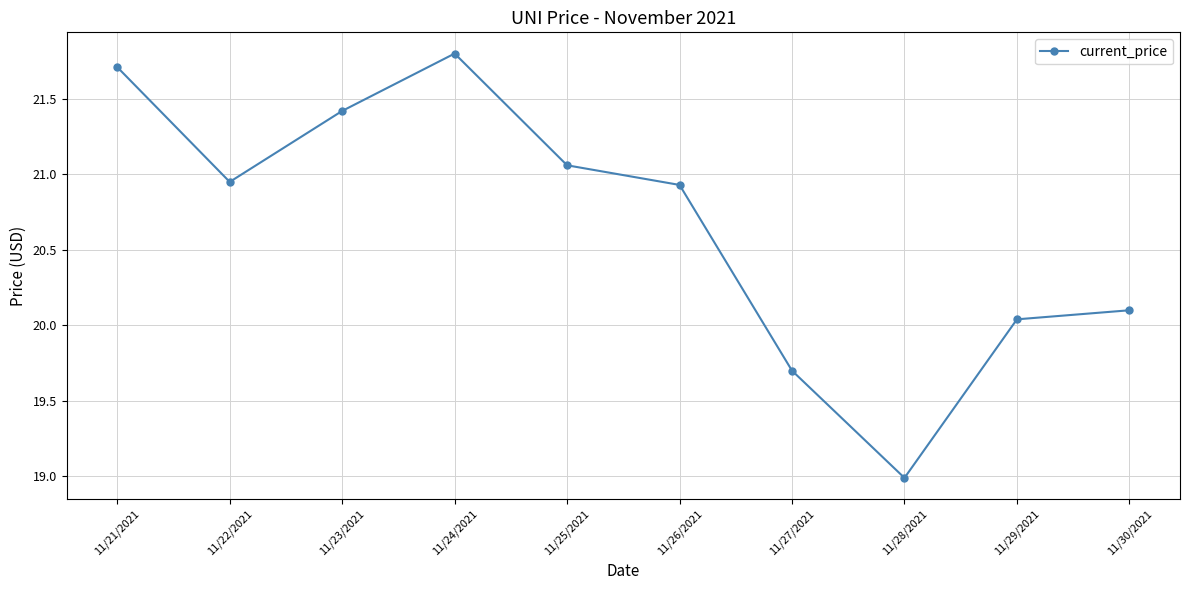

What is the greatest value displayed?

21.8